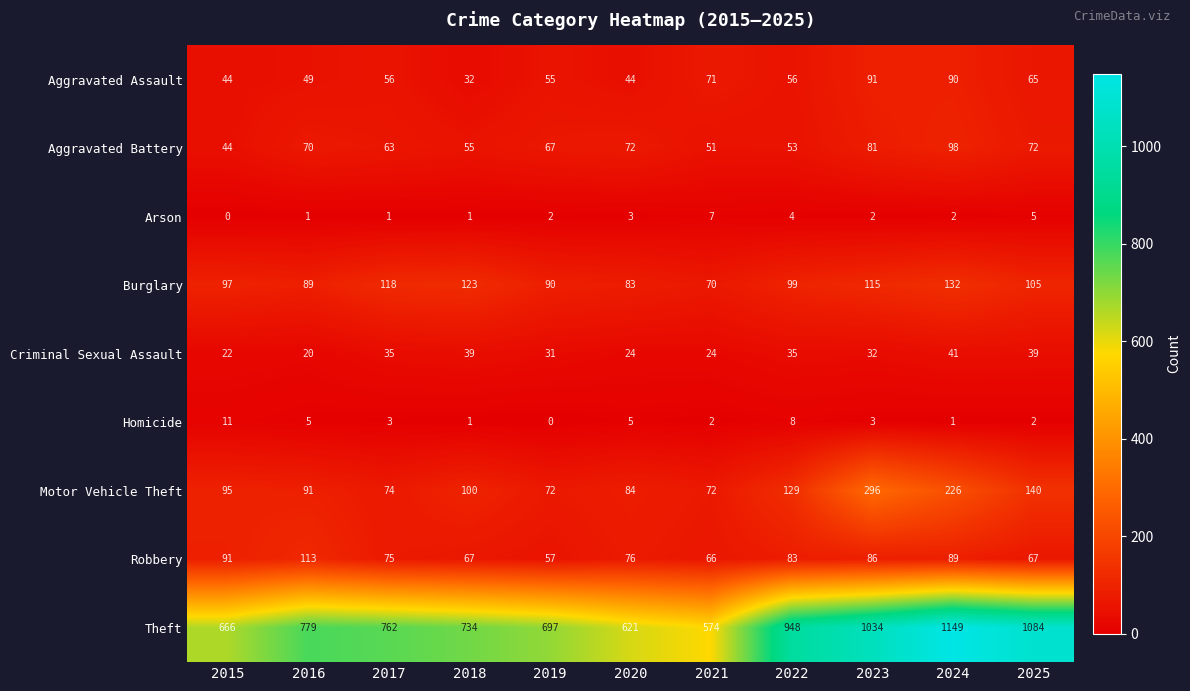

At which category is the sum across all series the highest?

2024